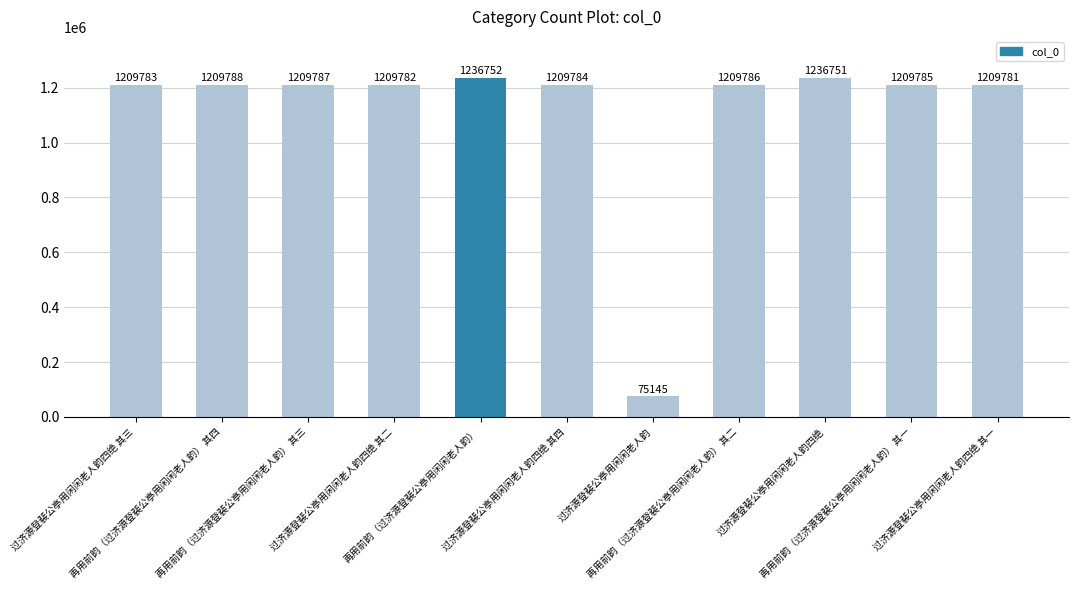

What is the difference between the values at 过济源登裴公亭用闲闲老人韵四绝 其二 and 再用前韵（过济源登裴公亭用闲闲老人韵） 其三?

5